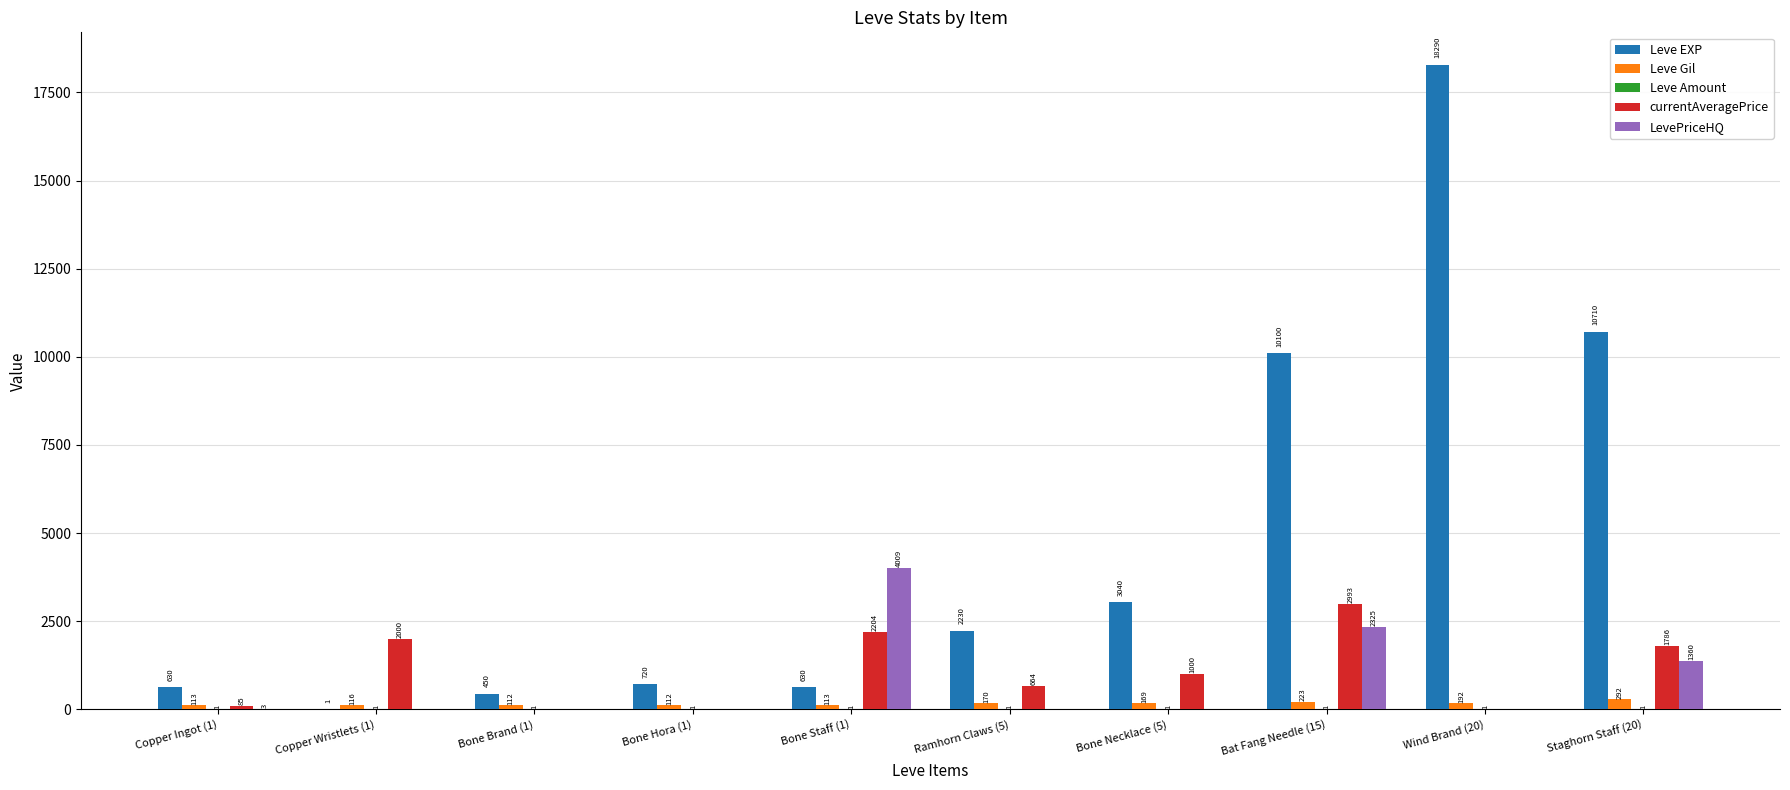

Which category has the highest value in the Leve EXP series?

Wind Brand (20)